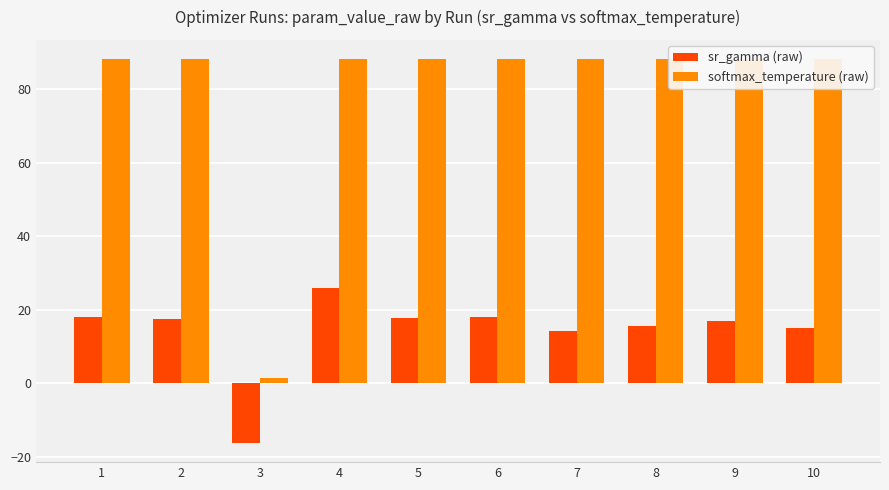

Where is sr_gamma (raw) nearest to the value 4?

7